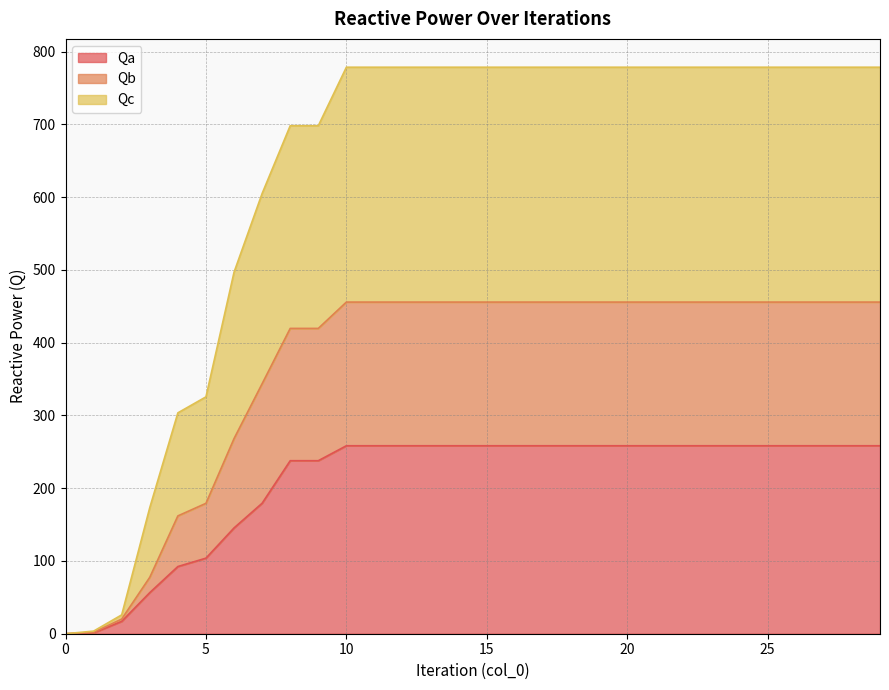

What is the total value across all series at 15?

778.6